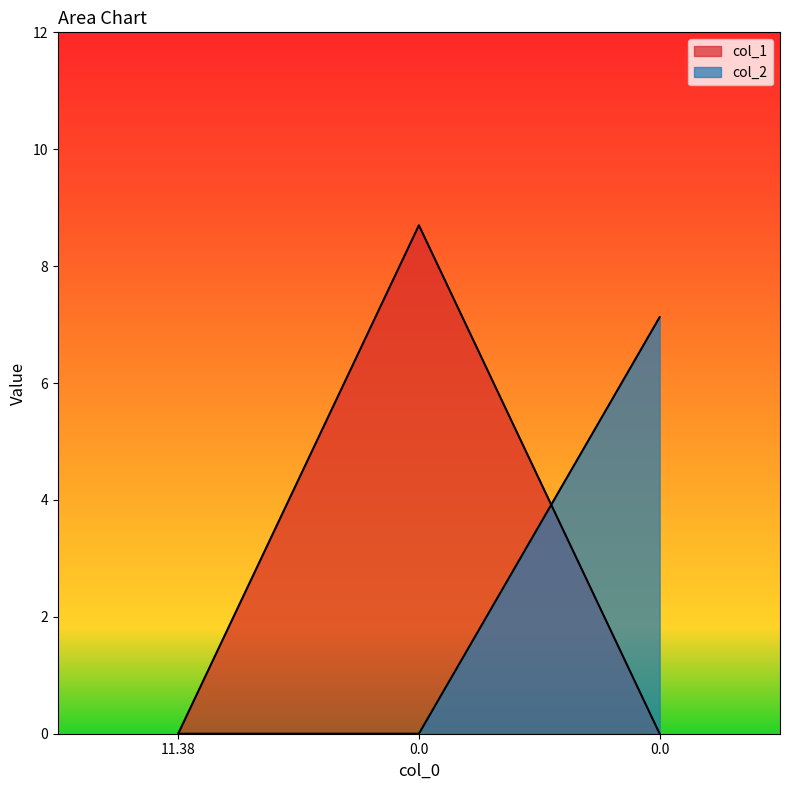

Is it true that col_2 equals -2.6 at 11.38?

False